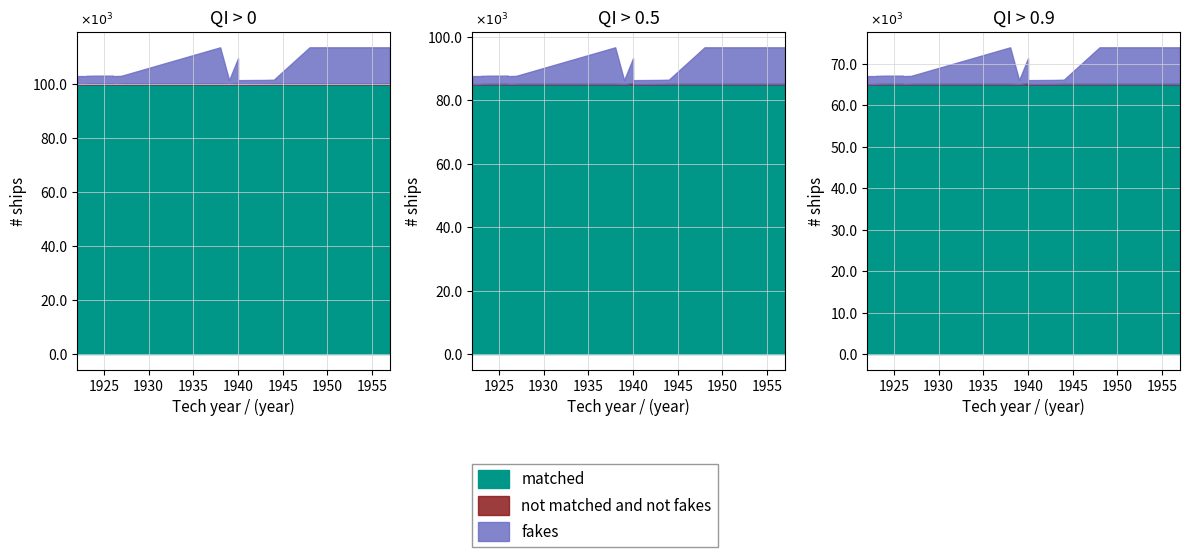

Which series has the widest spread of values?

matched